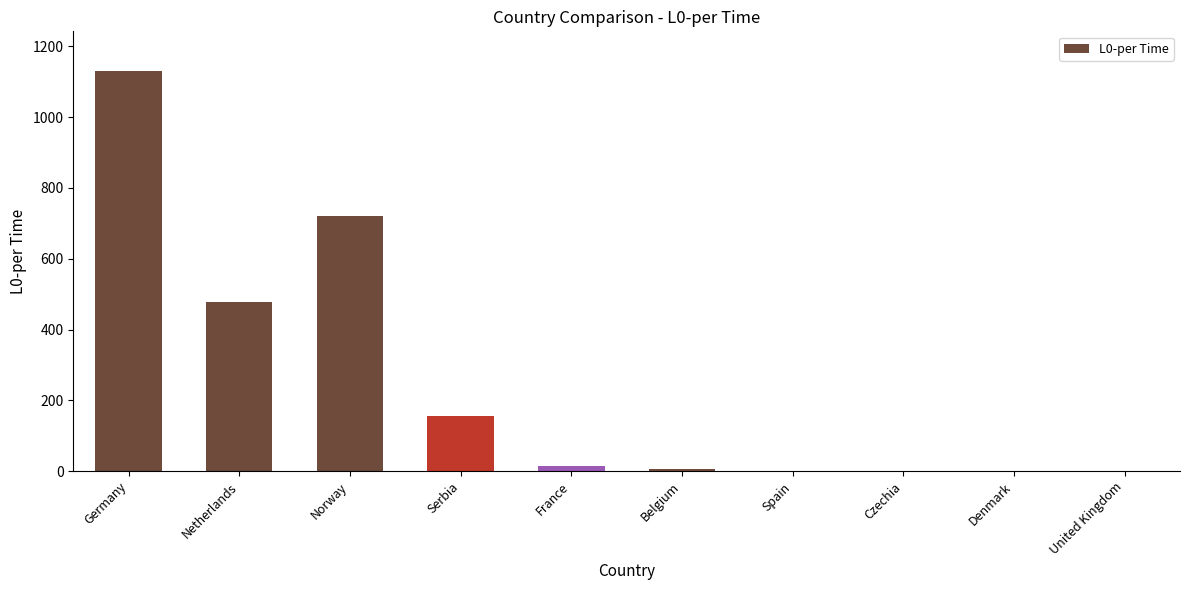

Which has a higher value, Norway or Serbia?

Norway